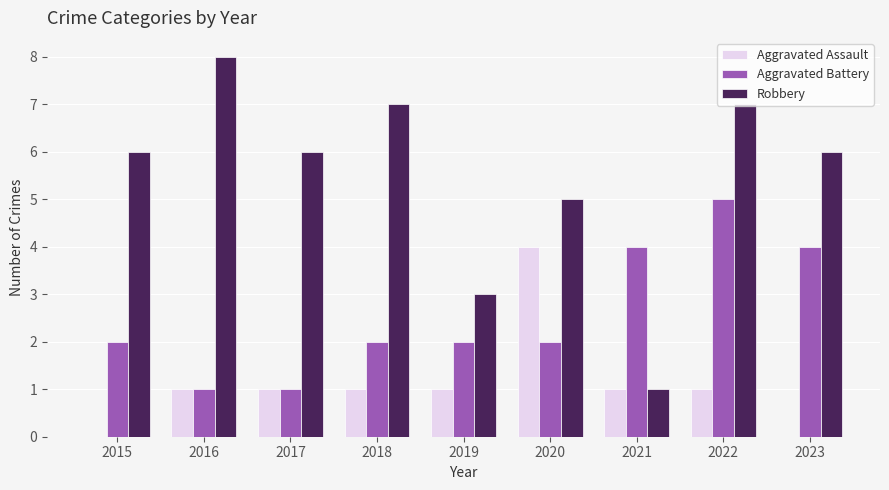

How many groups of bars are there?

9